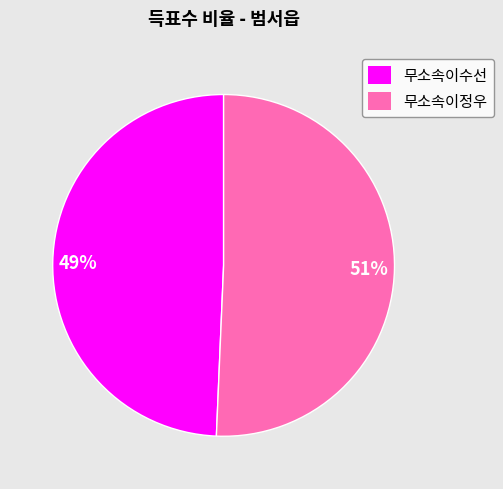

The 무소속이수선 slice represents 60% of the pie. True or false?

False